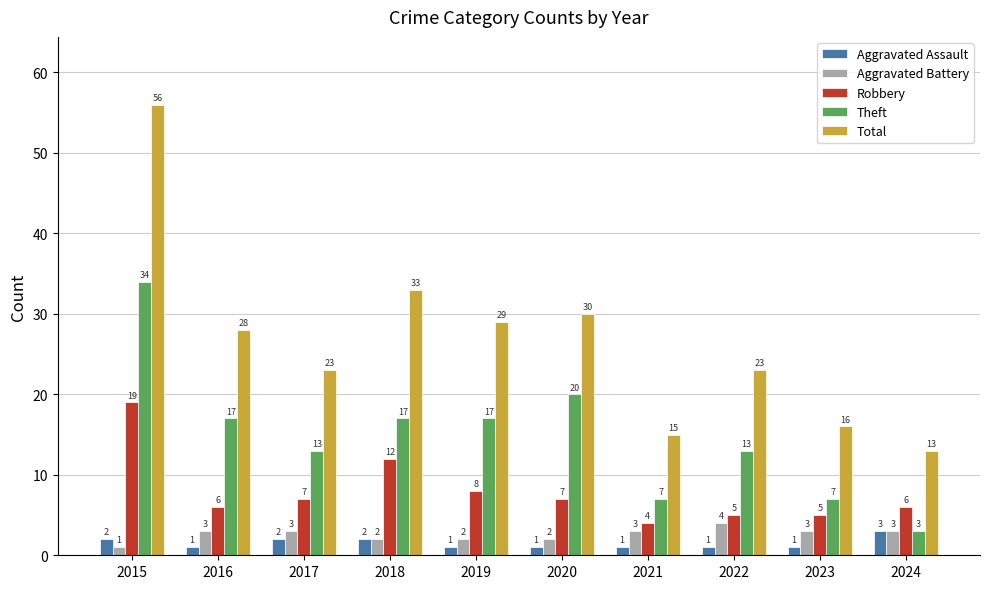

Between 2019 and 2024, which series saw the biggest shift?

Total